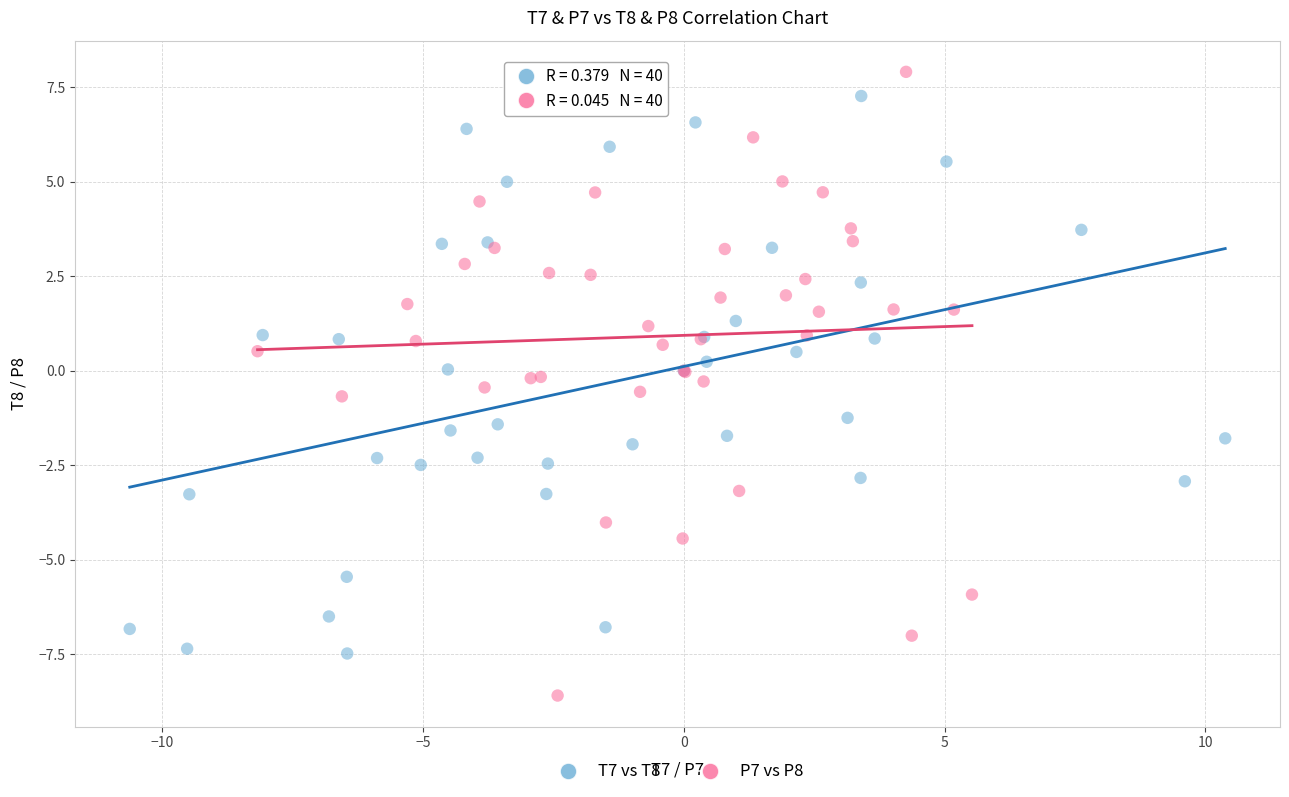

Which series has the widest spread of Y values?

P7 vs P8